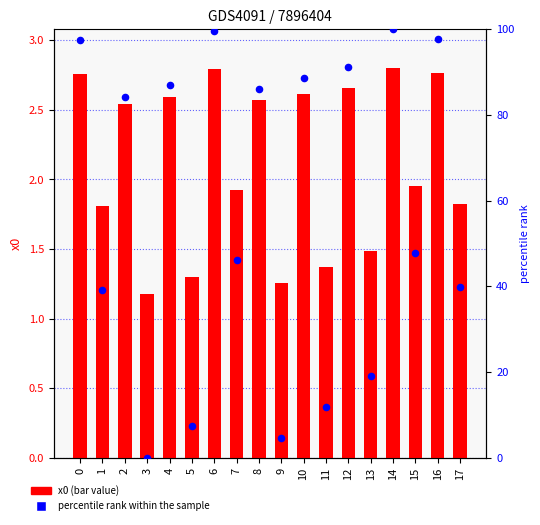

What is the total value across all series at 3?

1.2